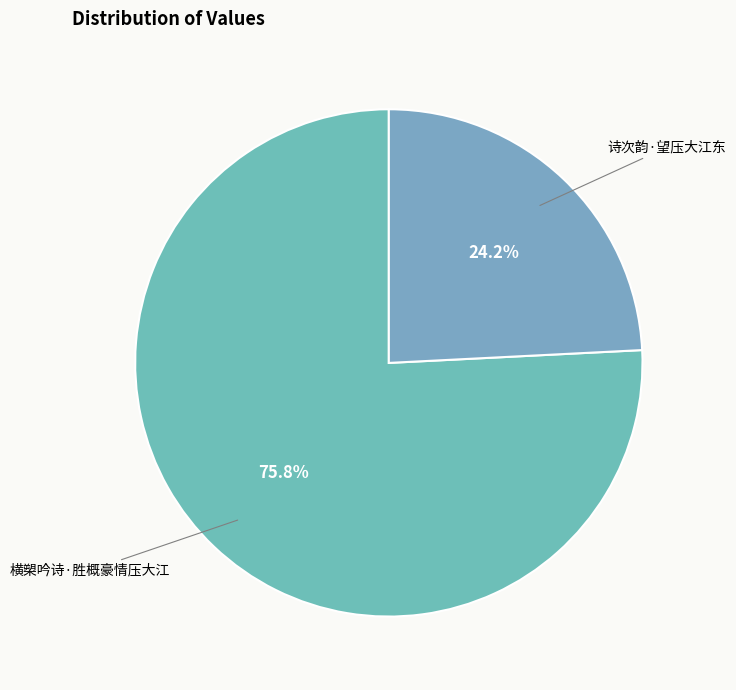

Which slice is the largest?

横槊吟诗·胜概豪情压大江